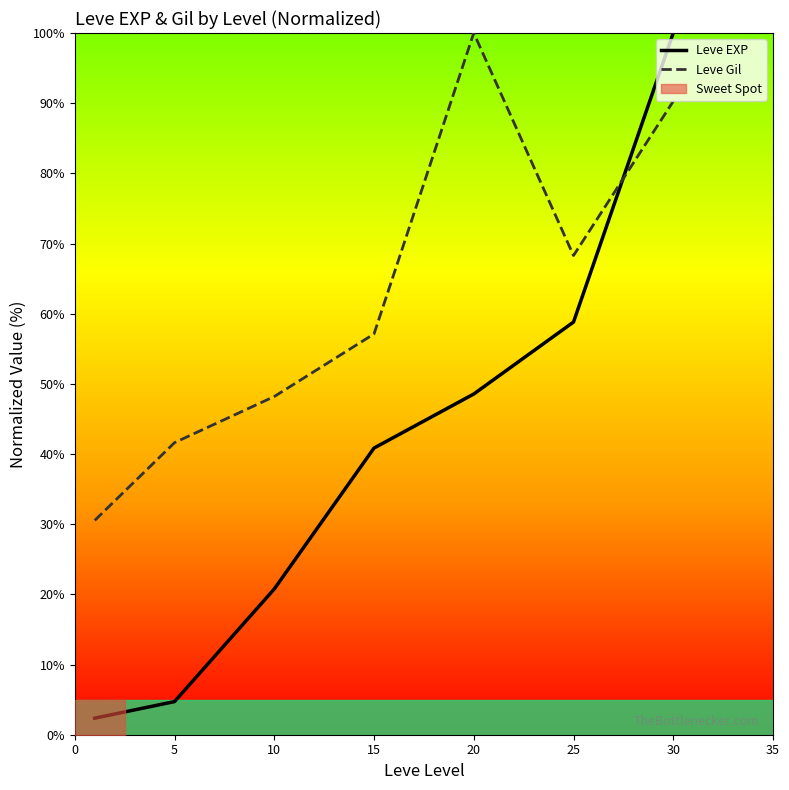

Between which two adjacent categories do Leve EXP and Leve Gil first intersect?

25 and 30